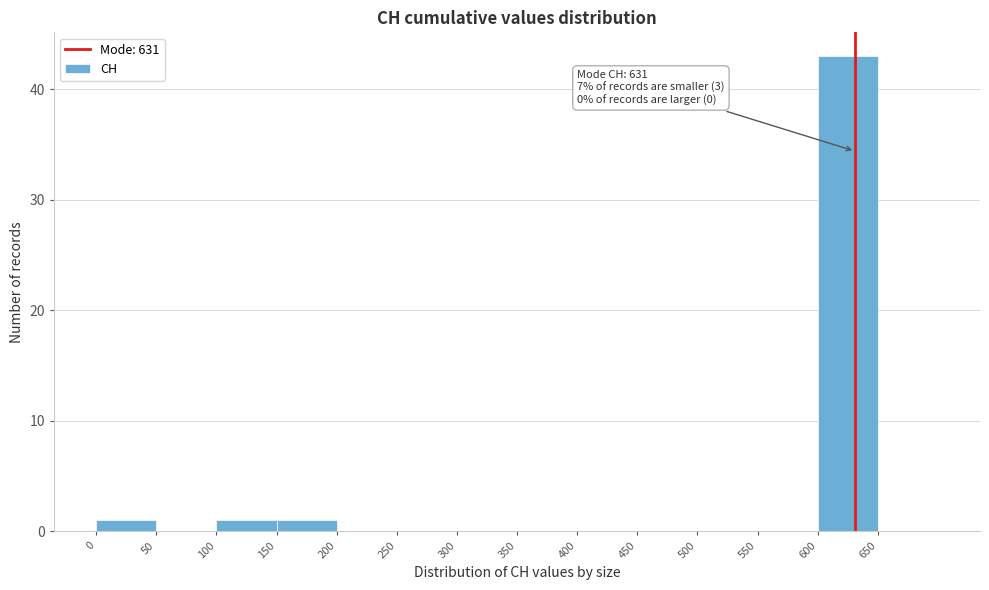

Which range on the x-axis has the tallest bar?

600 to 650